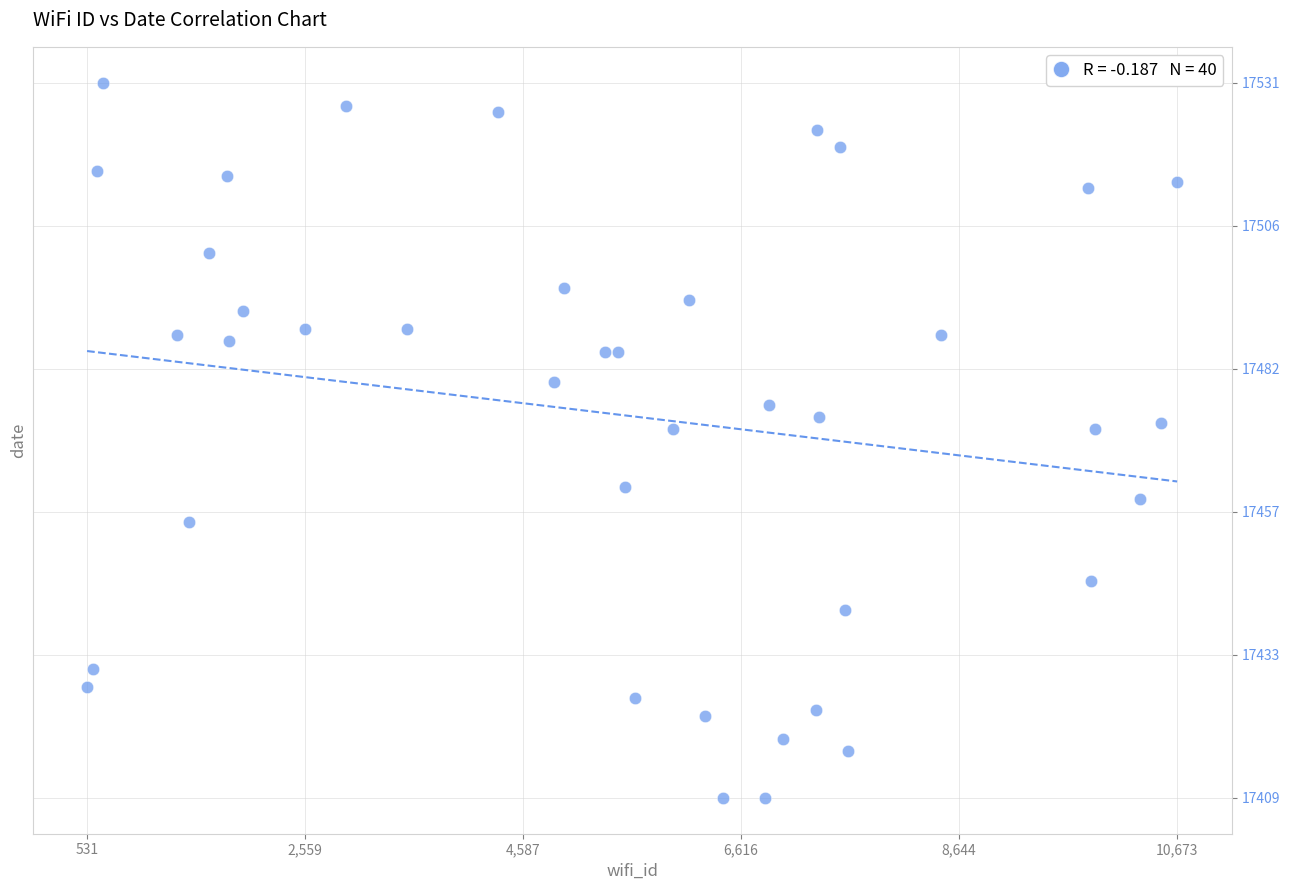

What is the range of Y values (max minus min)?

122